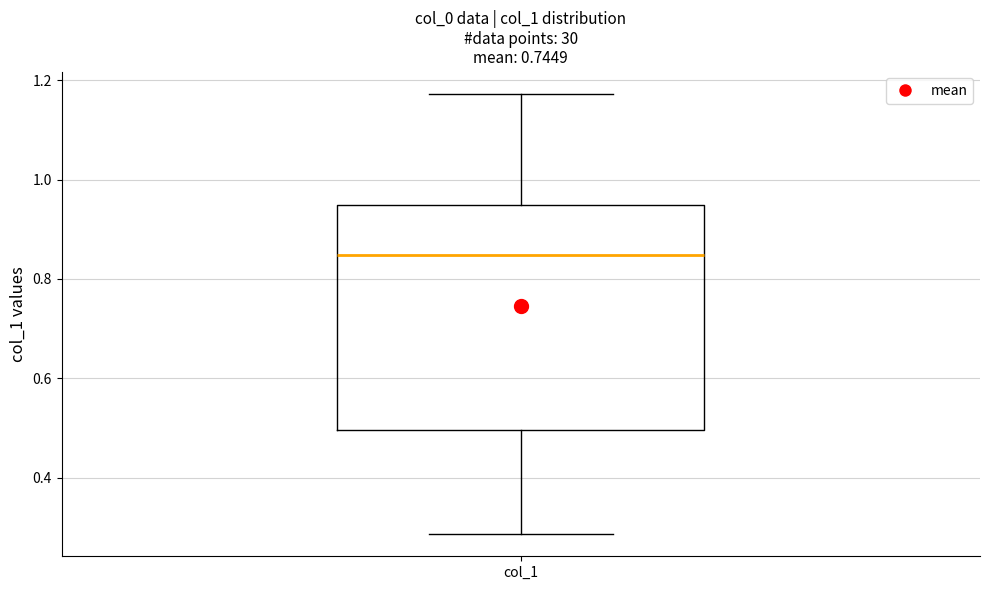

Transcribe this box plot: give where the median line is, the range the box spans, and where the two whiskers end, as read against the y-axis. The values are not printed on the chart, so give them approximately, as read against the axis.

median 0.84, box 0.50 to 0.94, whiskers 0.28 to 1.18